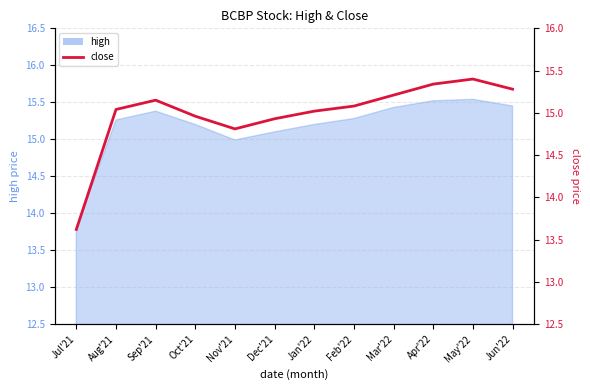

Is it true that the value at Feb'22 is 23.6?

False